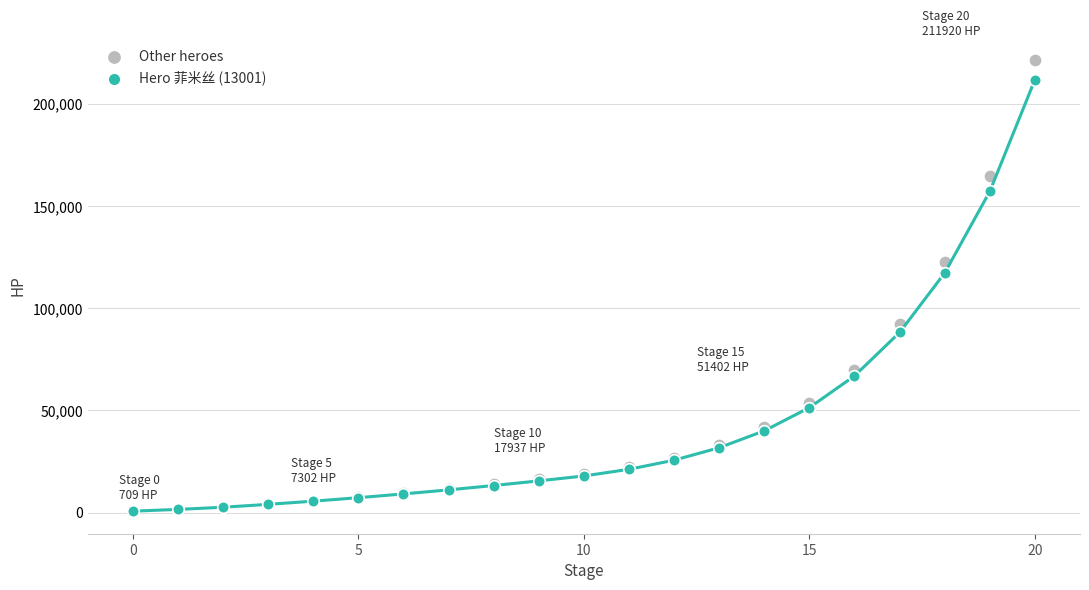

In the Other heroes series, what Y value is closest to 111230?

122806